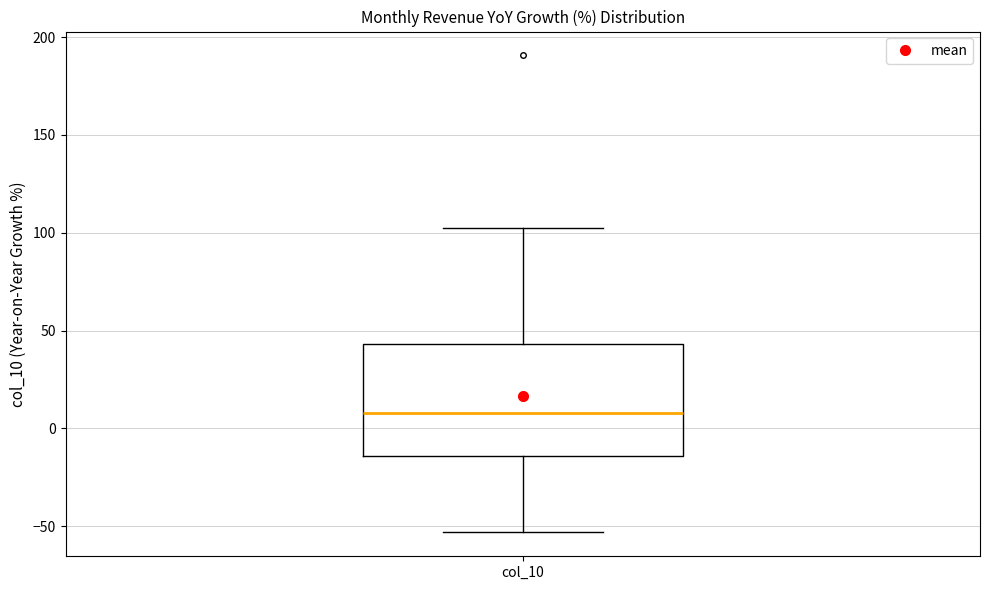

Read this box plot against the y-axis: the position of the median line, the range covered by the box, and the ends of both whiskers. The values are not printed on the chart, so give them approximately, as read against the axis.

median 10, box -15 to 45, whiskers -55 to 100